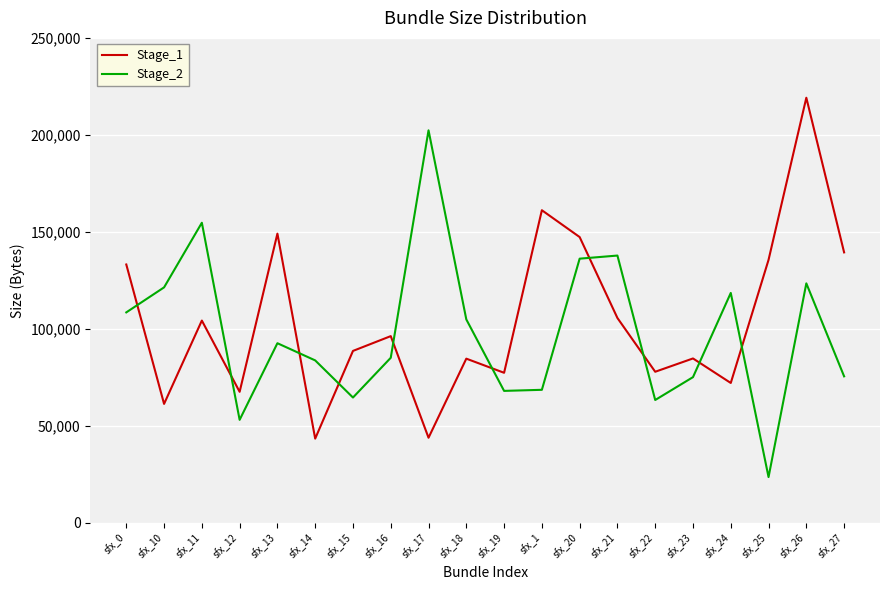

Where do Stage_1 and Stage_2 first cross each other?

sfx_0 and sfx_10